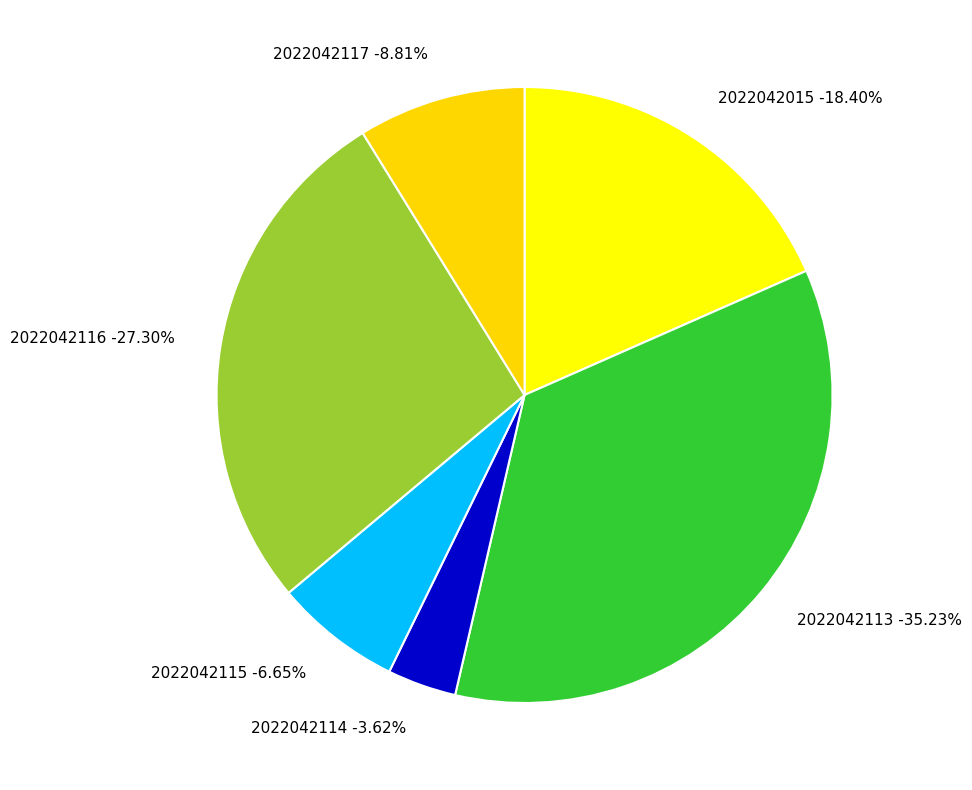

What percentage do 2022042114 and 2022042113 together represent?

38.8%